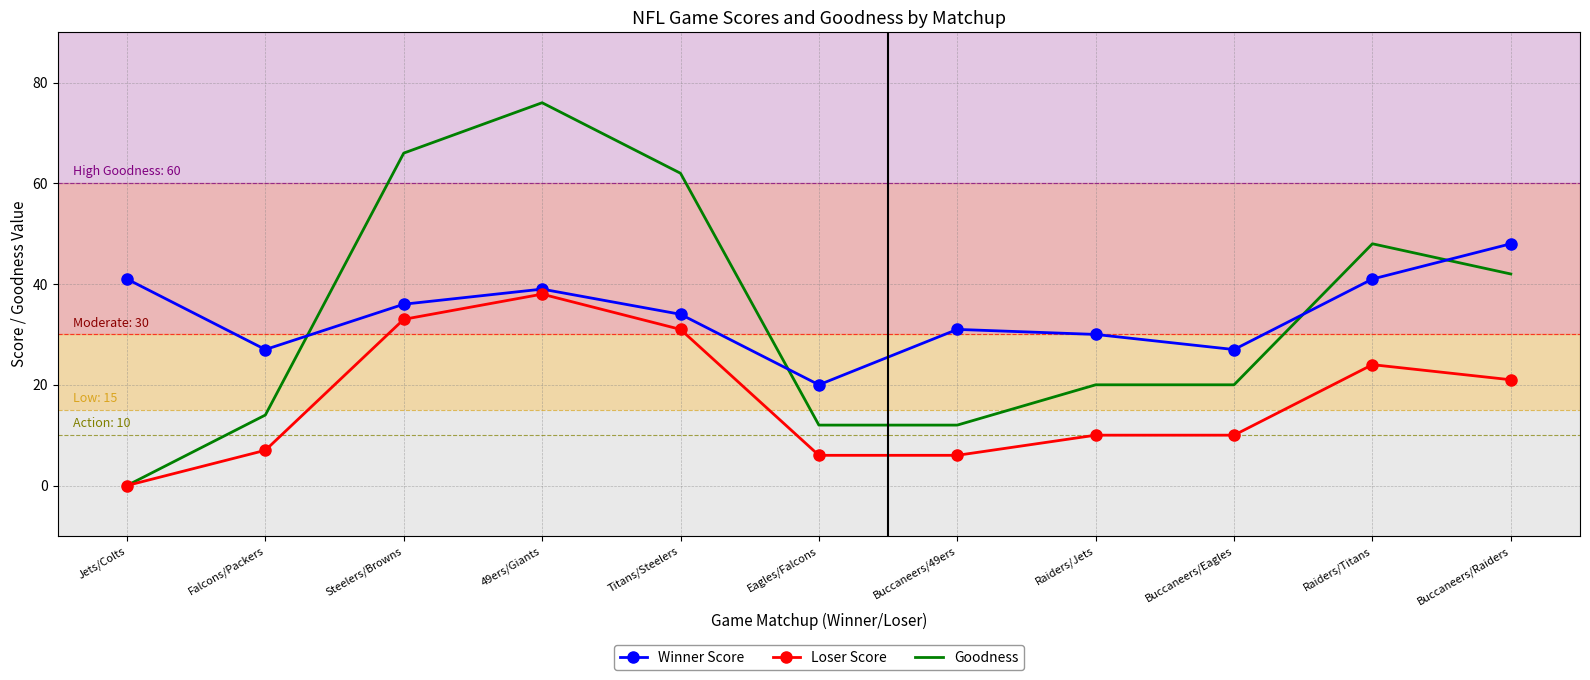

Is it true that Loser Score equals 8.5 at Titans/Steelers?

False